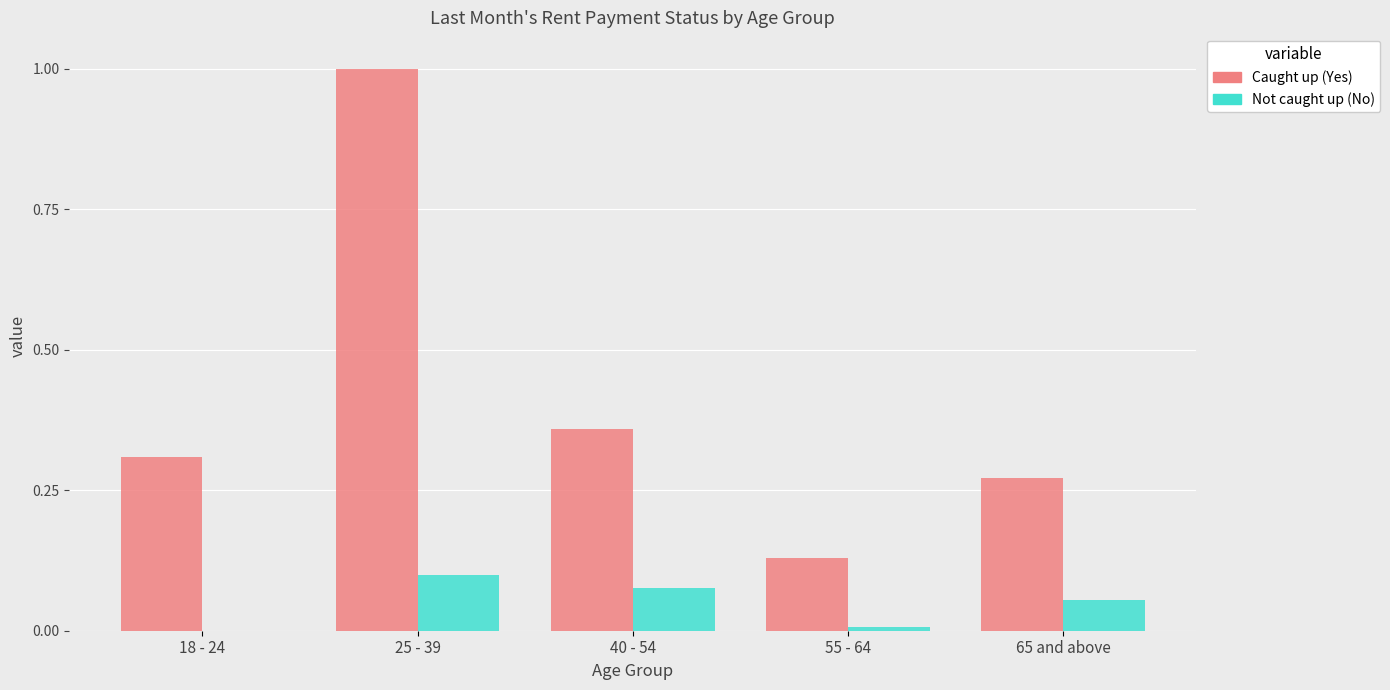

What is the maximum value for Caught up (Yes)?

1.0